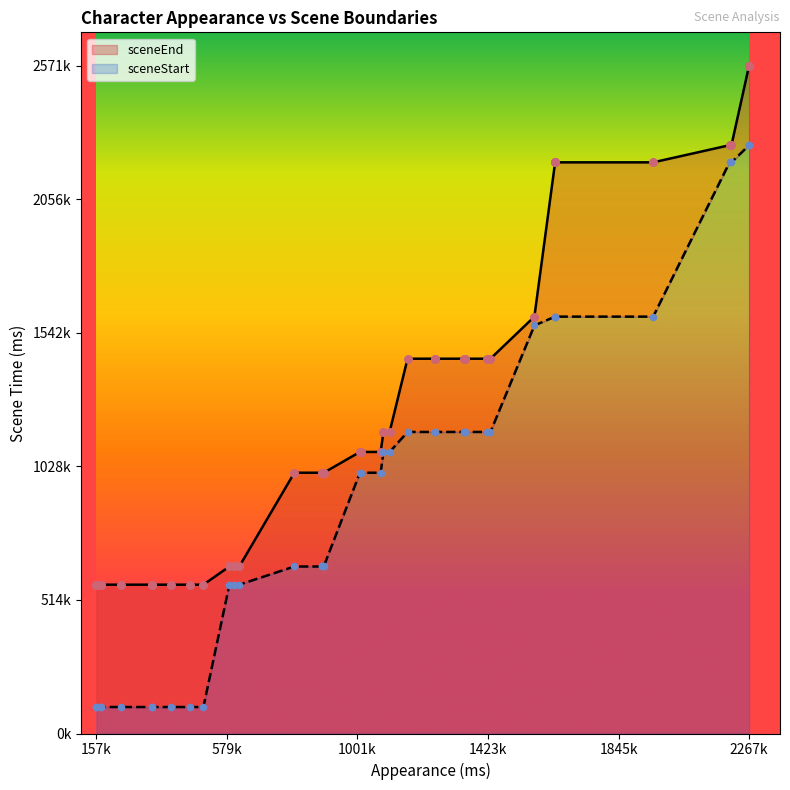

Which series reaches the minimum Y coordinate?

sceneStart